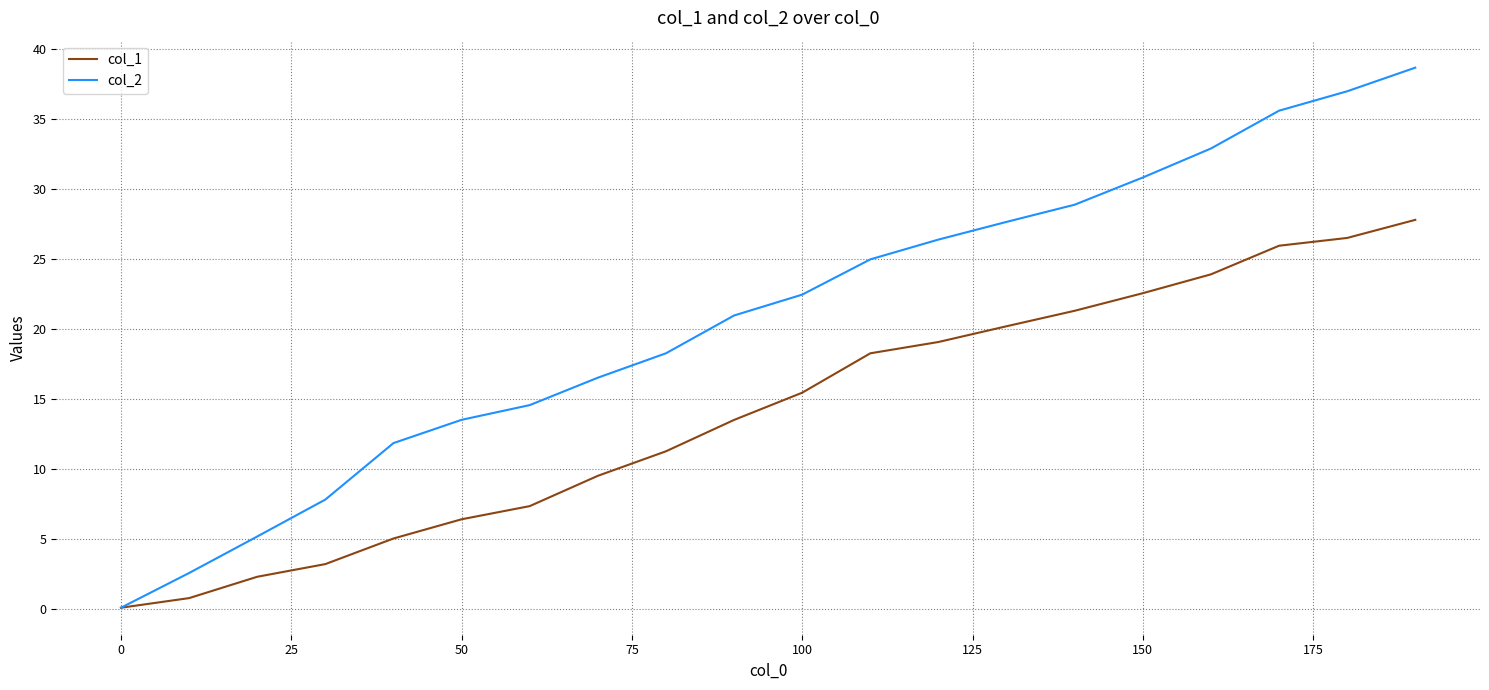

Rank the series by their maximum value, from lowest to highest.

col_1, col_2